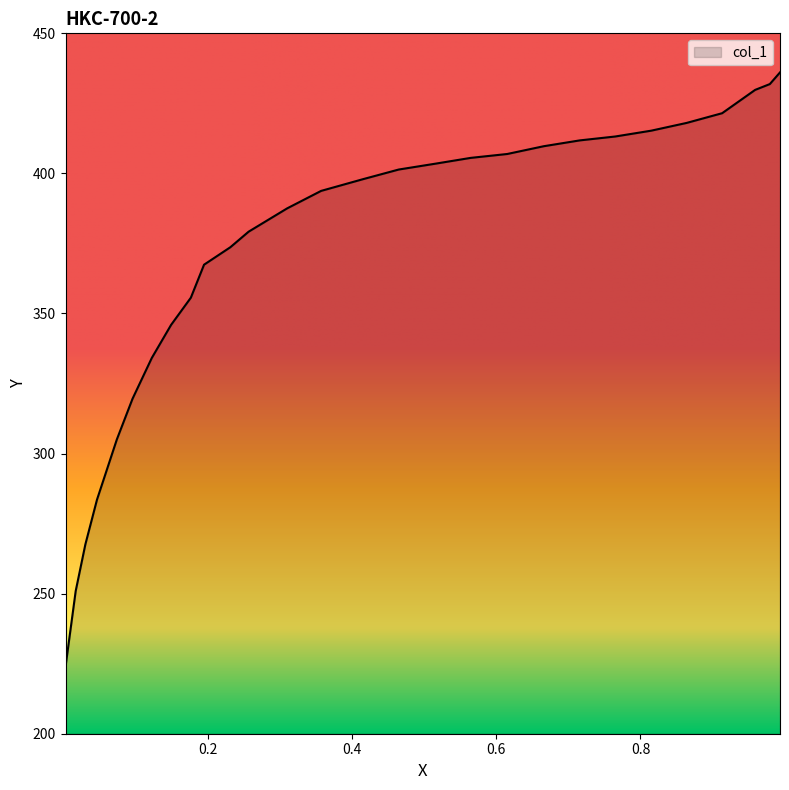

List the labels in order of value, smallest first.

0.003, 0.0171, 0.0305, 0.0466, 0.0741, 0.0959, 0.1226, 0.1493, 0.1767, 0.195, 0.2315, 0.2568, 0.3102, 0.3573, 0.415, 0.4649, 0.5155, 0.5647, 0.6153, 0.6659, 0.7158, 0.7649, 0.8148, 0.864, 0.9132, 0.9589, 0.9793, 0.9934